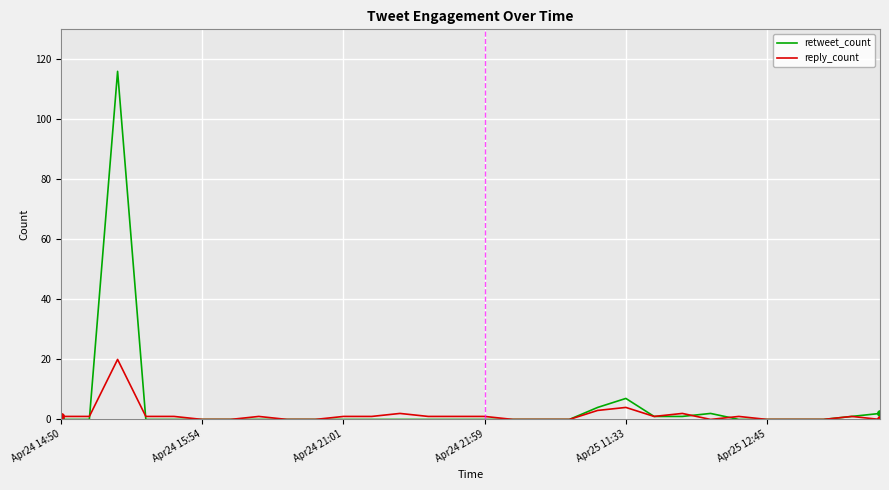

List the series in order of their peak value, lowest first.

reply_count, retweet_count